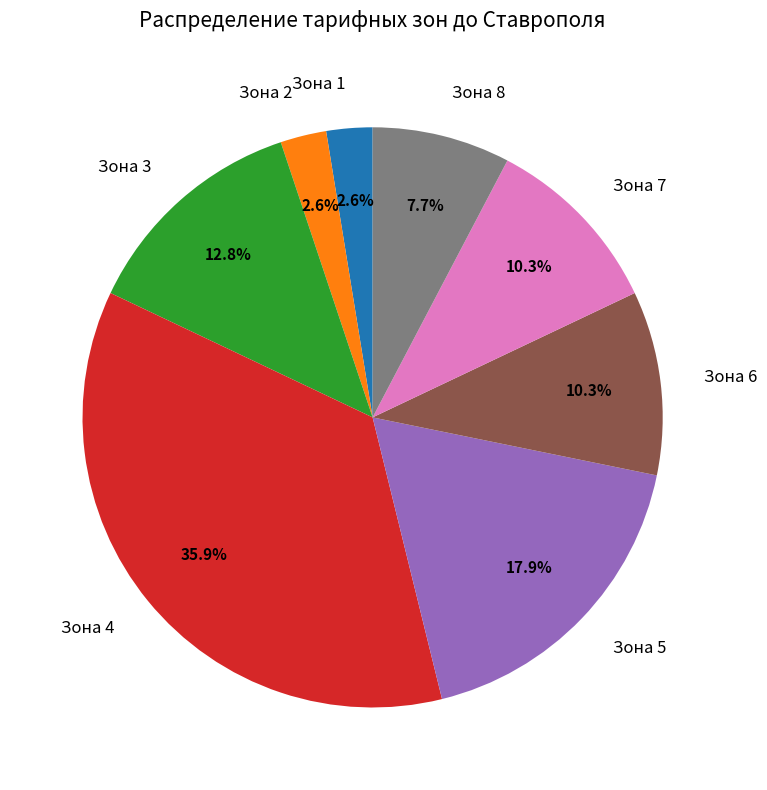

Does any single category account for the majority?

No